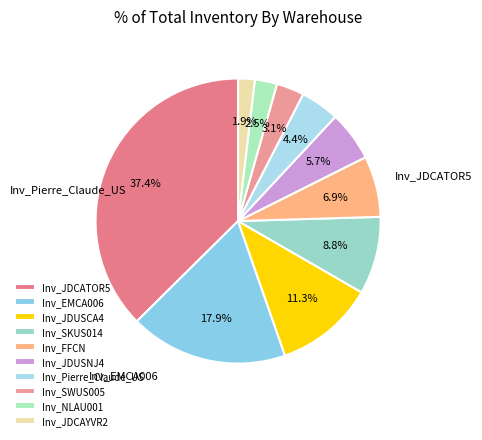

To the nearest percent, what is the difference between the largest and smallest slice percentages?

36%